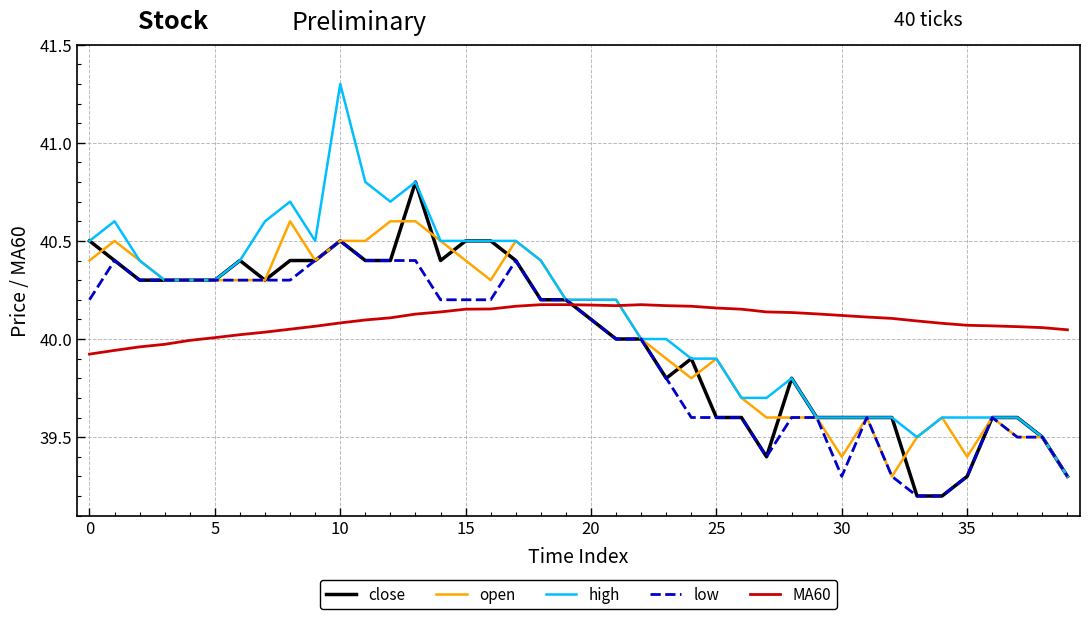

How many times do MA60 and close cross each other?

1